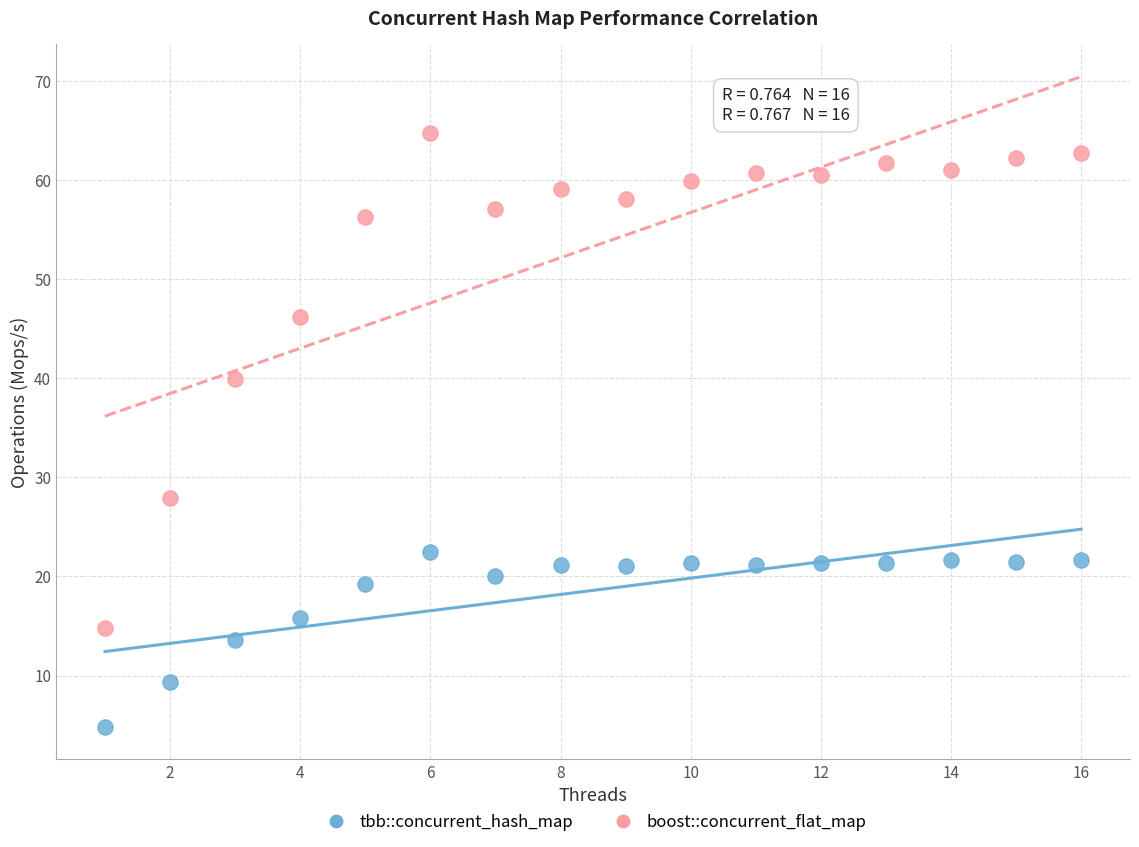

Which series contains the lowest Y value?

tbb::concurrent_hash_map